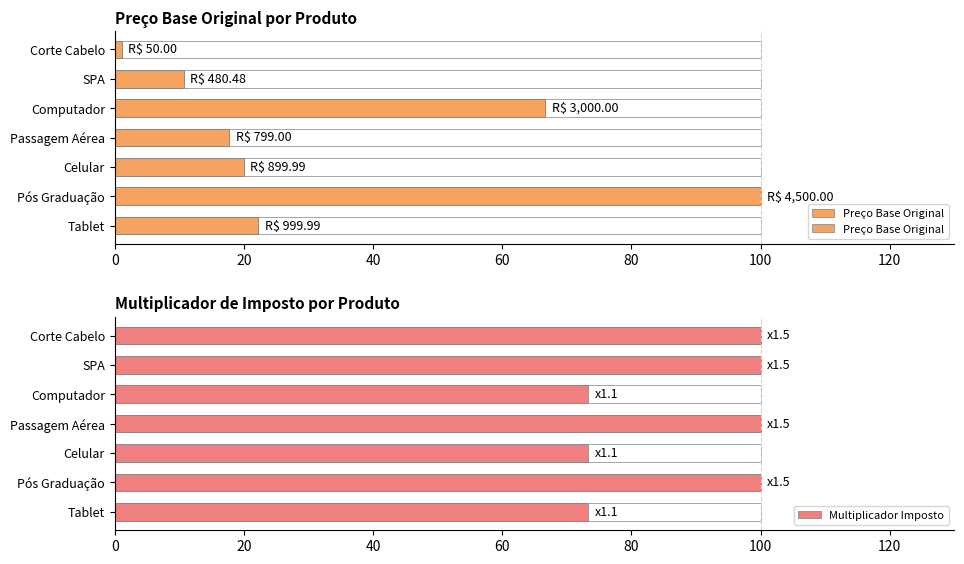

Reading right to left, transcribe all the data shown in this chart.

Preço Base Original: 1.1	10.7	66.7	17.8	20.0	100.0	22.2
Multiplicador Imposto: 100.0	100.0	73.3	100.0	73.3	100.0	73.3